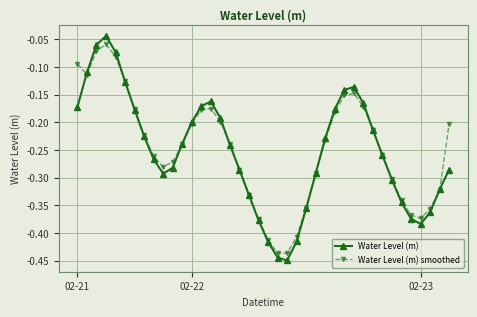

What are all the series names shown in the legend?

Water Level (m), Water Level (m) smoothed